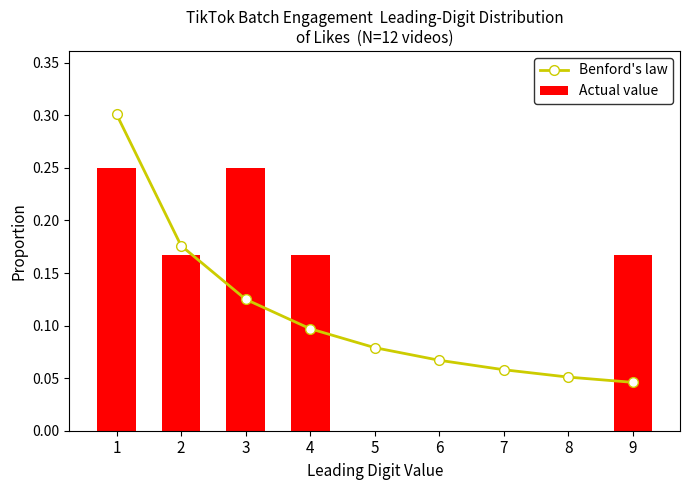

Between 2 and 7, which series saw the biggest shift?

Actual value